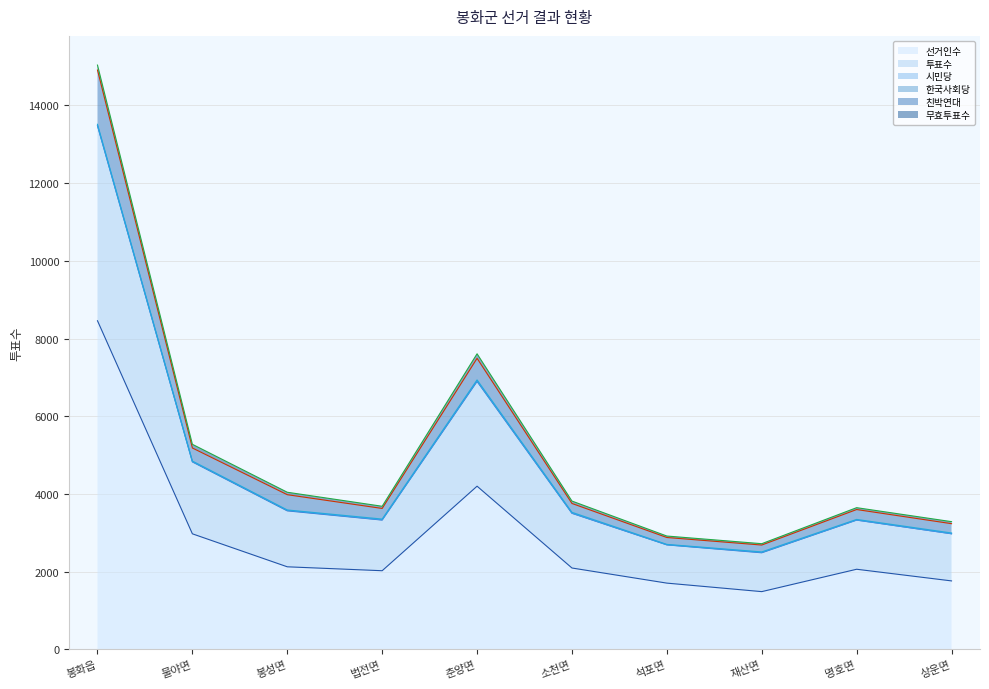

What is the approximate value of 선거인수 at 석포면, to the nearest 10?

1700